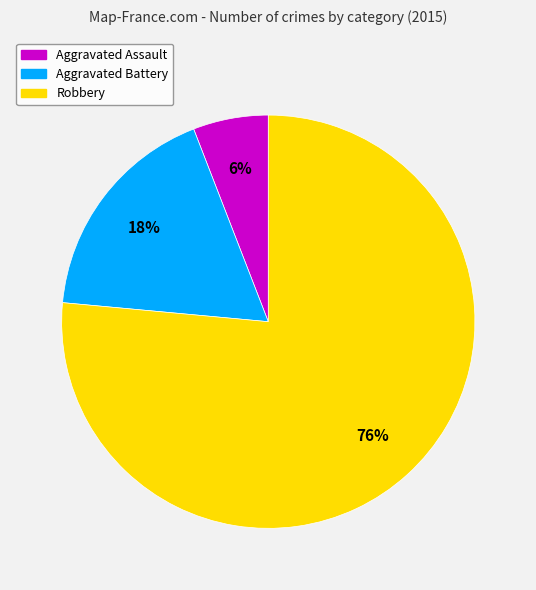

Is the sum of Aggravated Battery and Aggravated Assault greater than half?

No